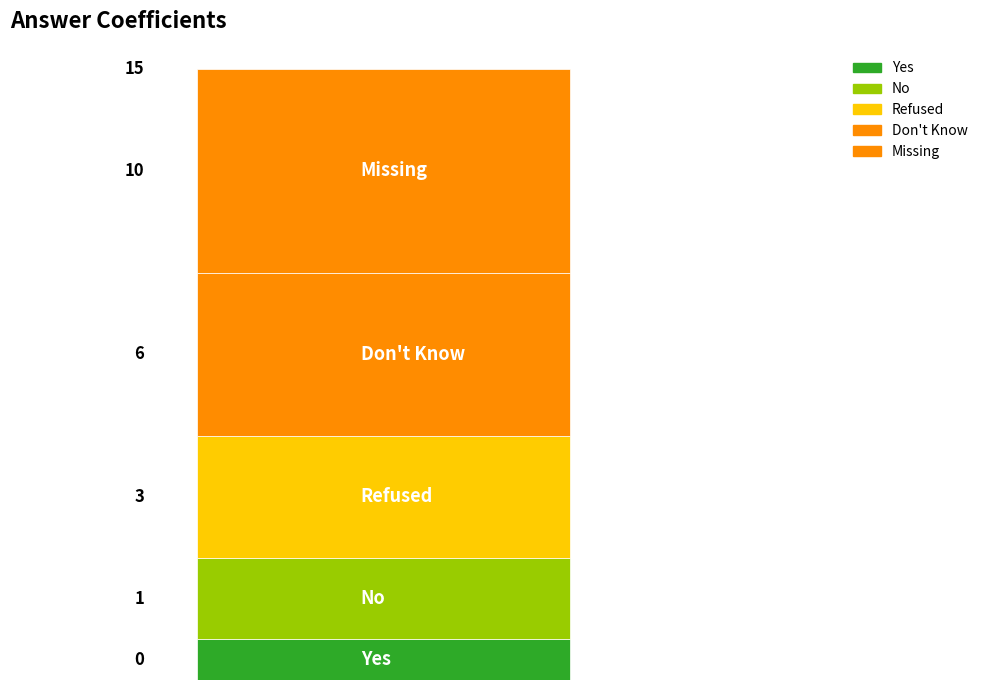

Are the bars grouped side by side (vs. stacked)?

No